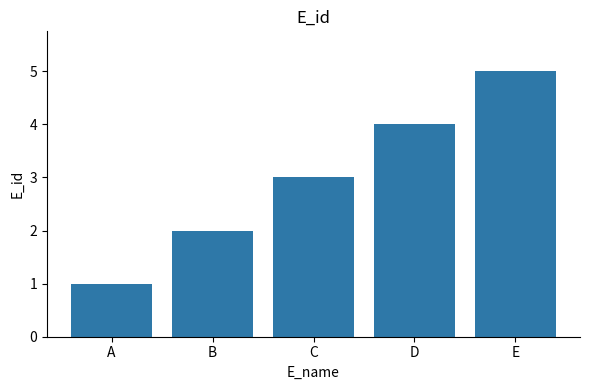

Rank the categories by value from lowest to highest.

A, B, C, D, E